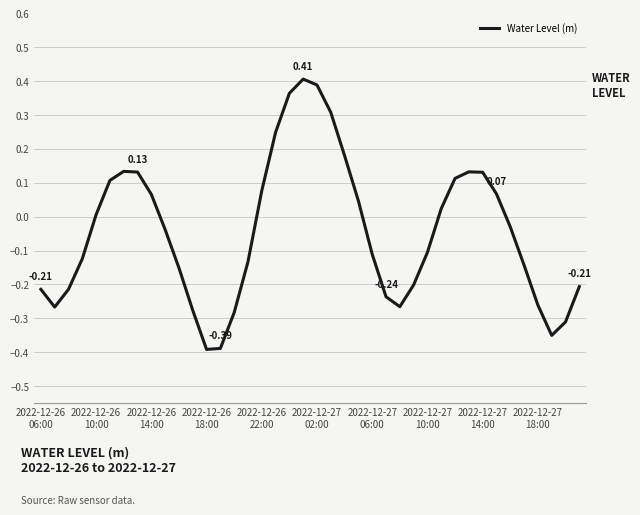

What is the difference between the maximum and minimum values?

0.8